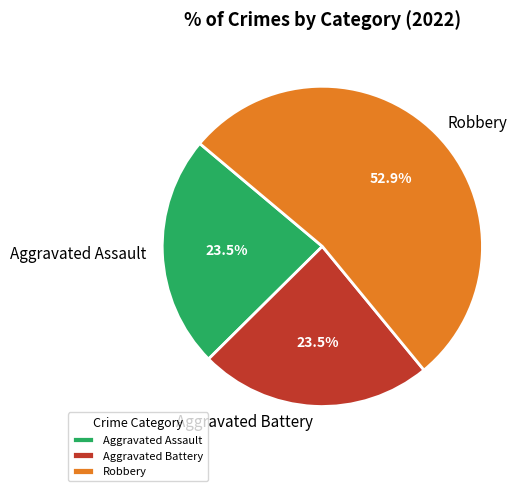

Does Robbery account for over 50% of the chart?

Yes